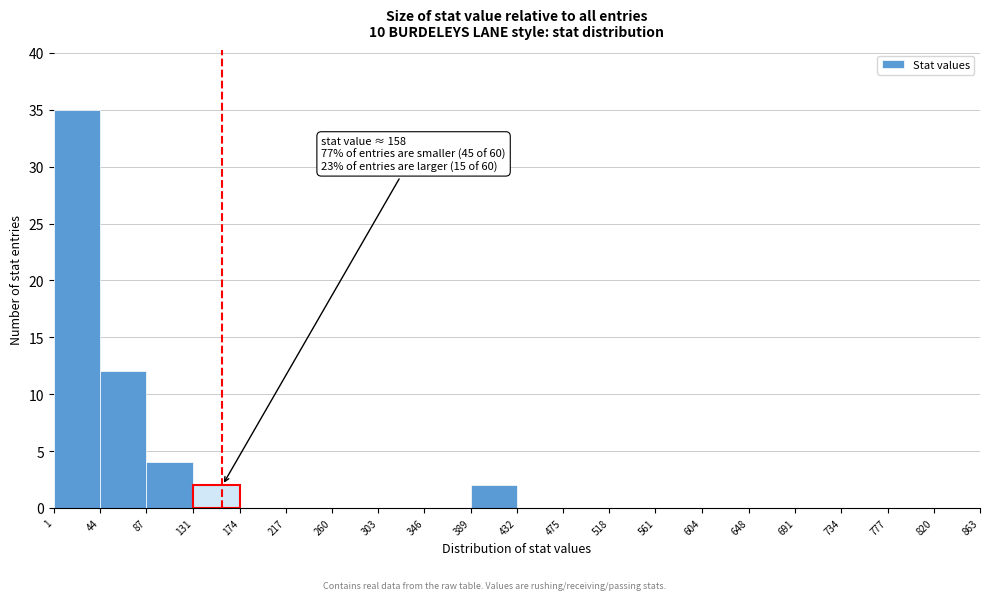

Which range on the x-axis has the tallest bar?

1 to 44